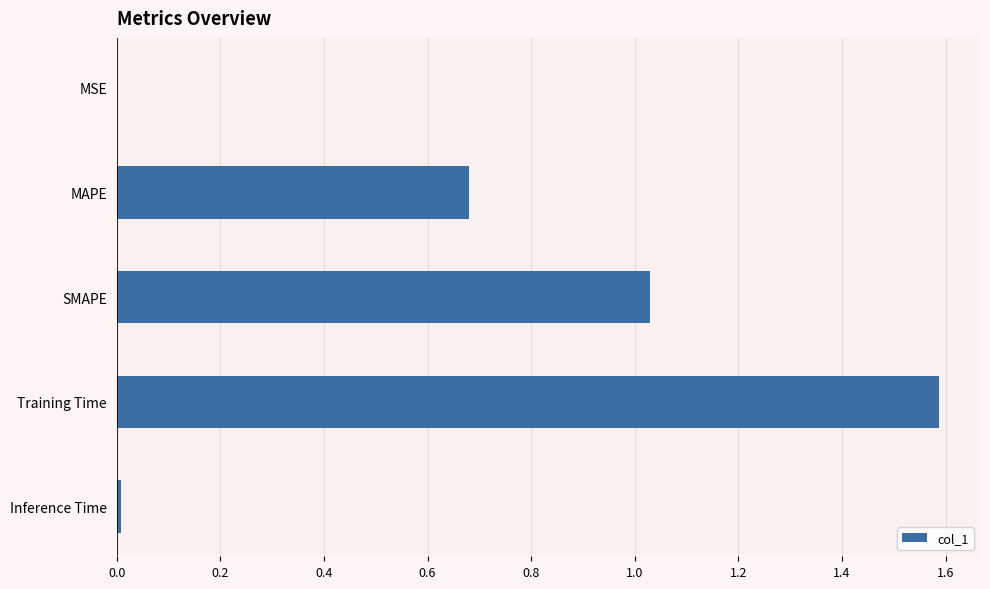

Which category has the highest value across all series?

Training Time